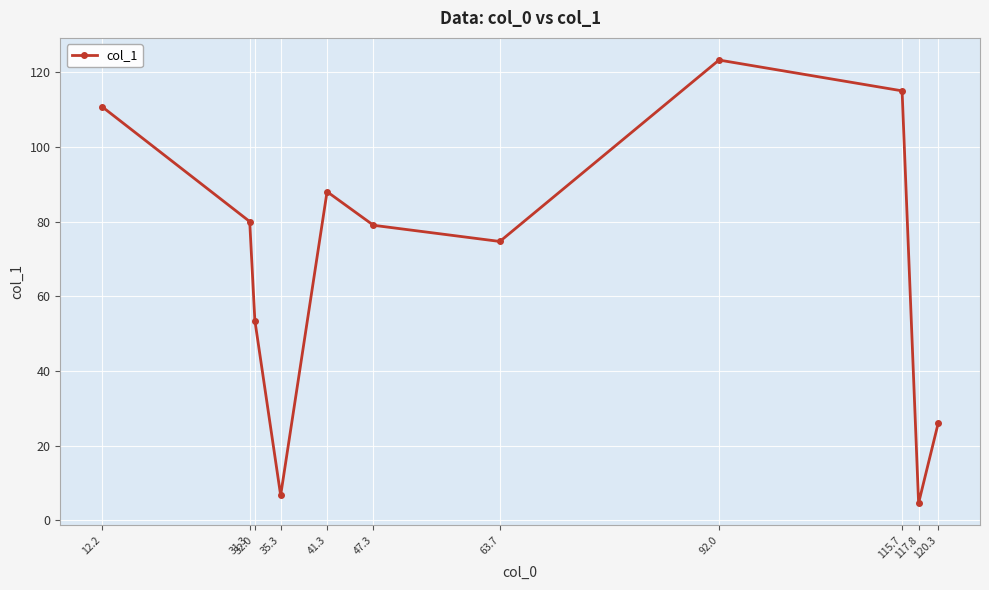

How many series are shown in this chart?

1